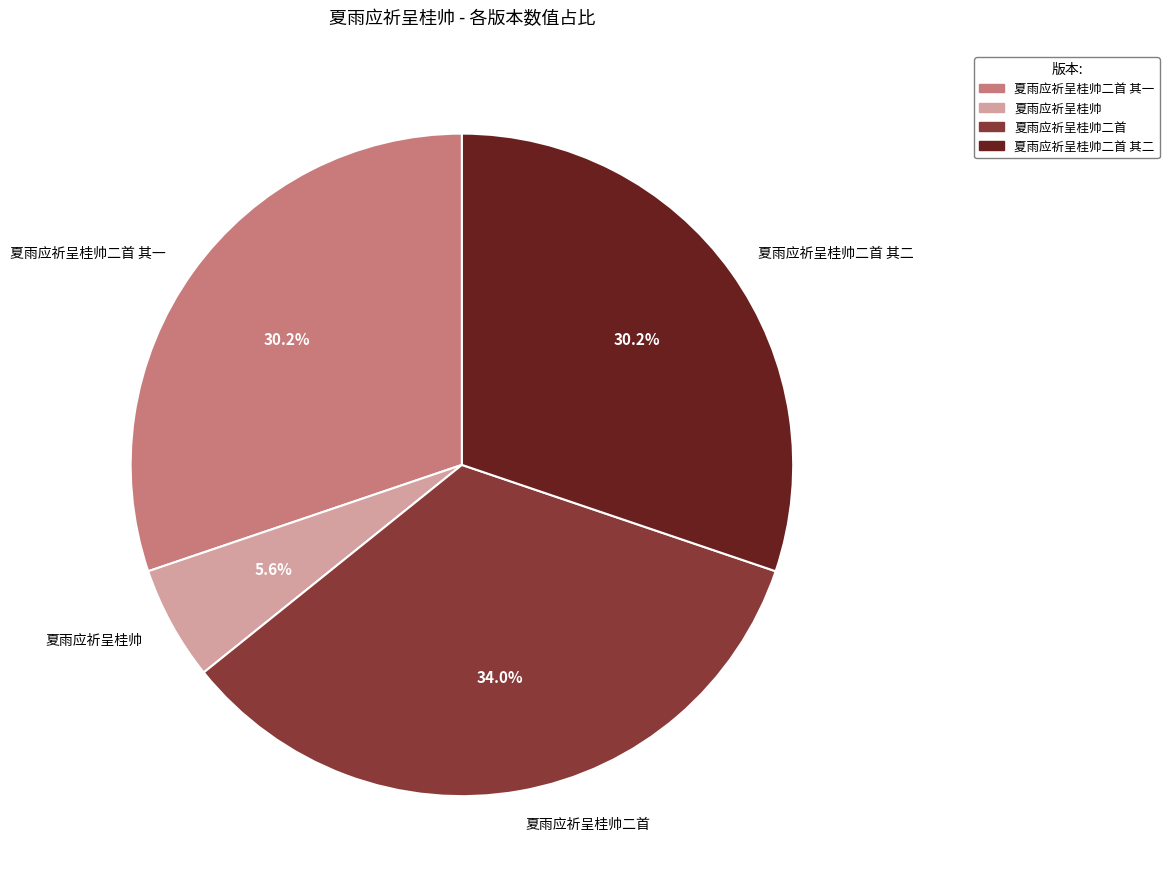

Which slice is the largest?

夏雨应祈呈桂帅二首